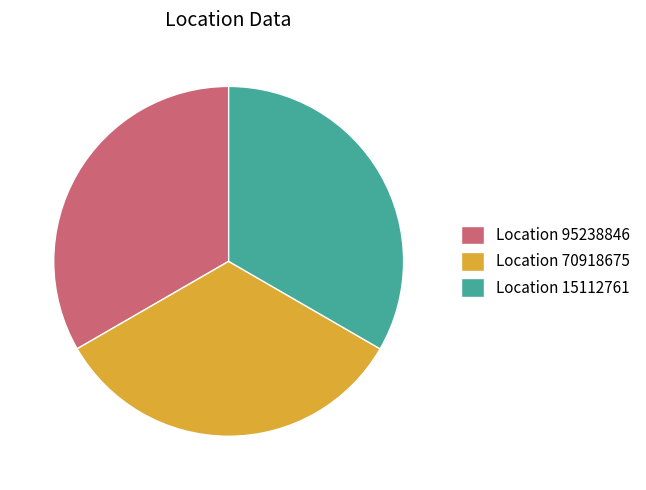

Approximately how many times larger is the value at Location 95238846 compared to Location 15112761?

1.0